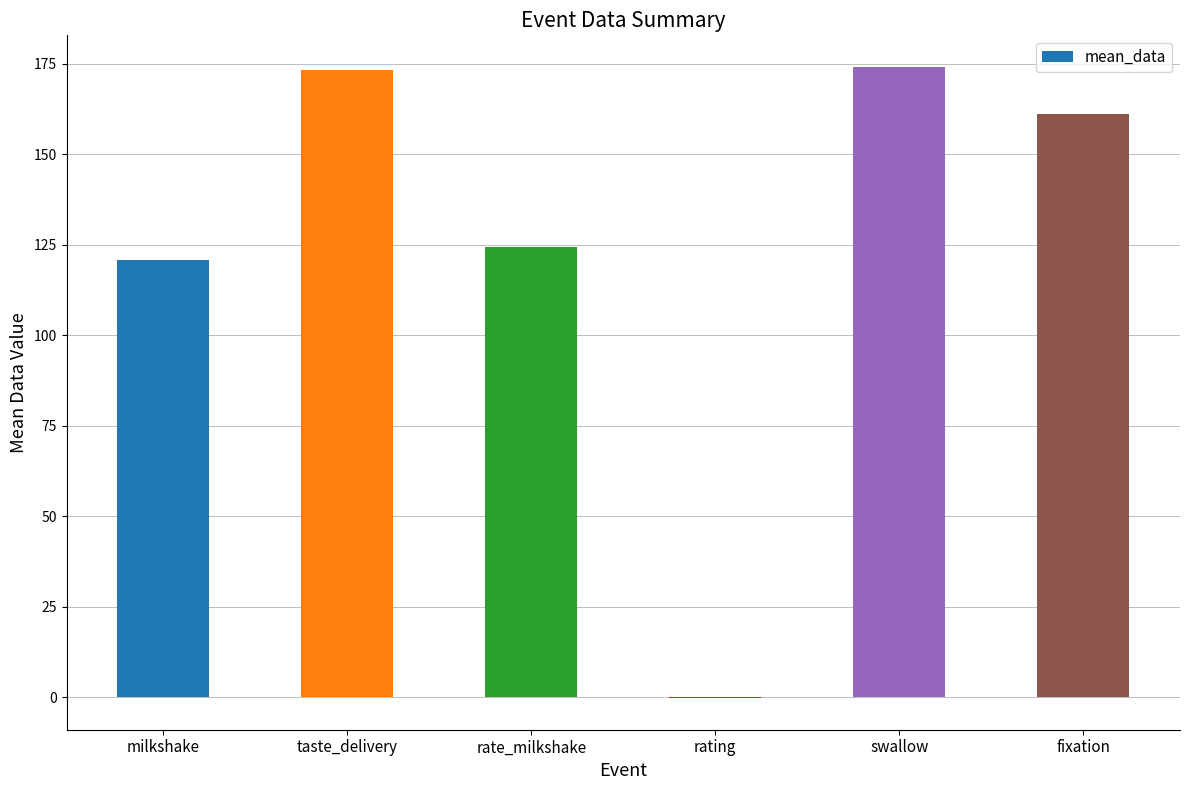

What is the maximum value shown in the chart?

174.2